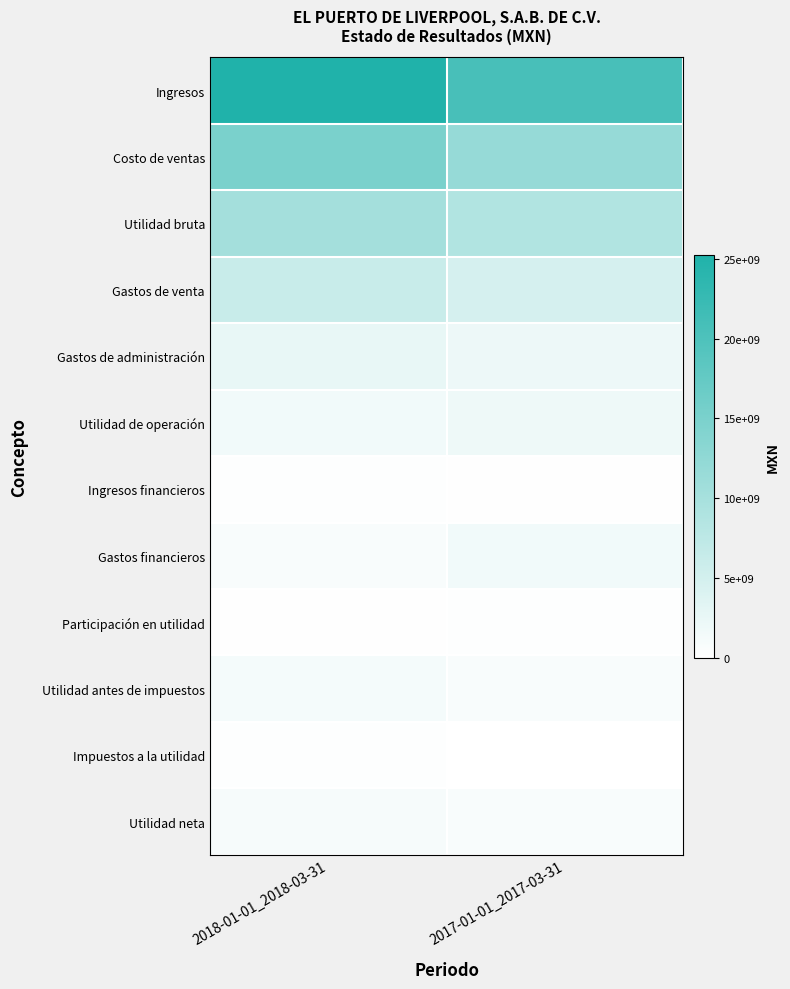

List the series in order of their peak value, highest first.

Ingresos, Costo de ventas, Utilidad bruta, Gastos de venta, Gastos de administración, Utilidad de operación, Gastos financieros, Utilidad antes de impuestos, Utilidad neta, Ingresos financieros, Participación en utilidad, Impuestos a la utilidad